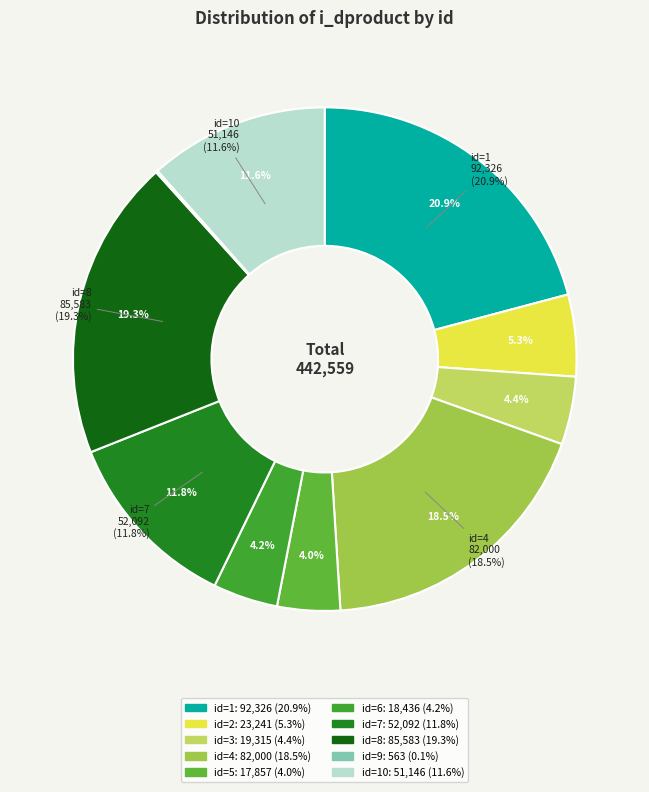

To the nearest percent, what percentage of the pie is 8?

19%